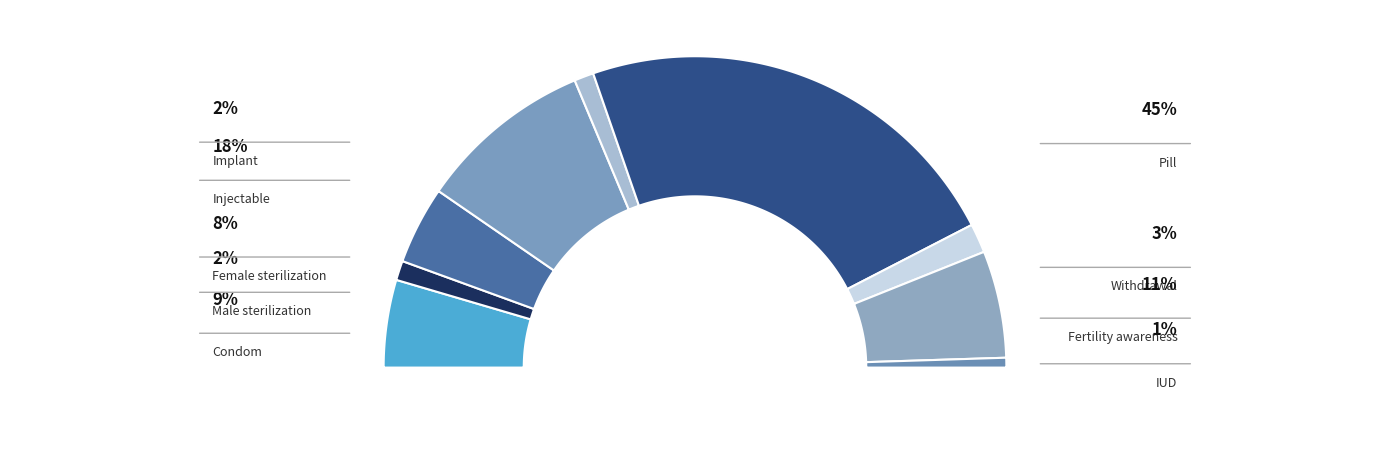

Count the number of slices in the pie.

9